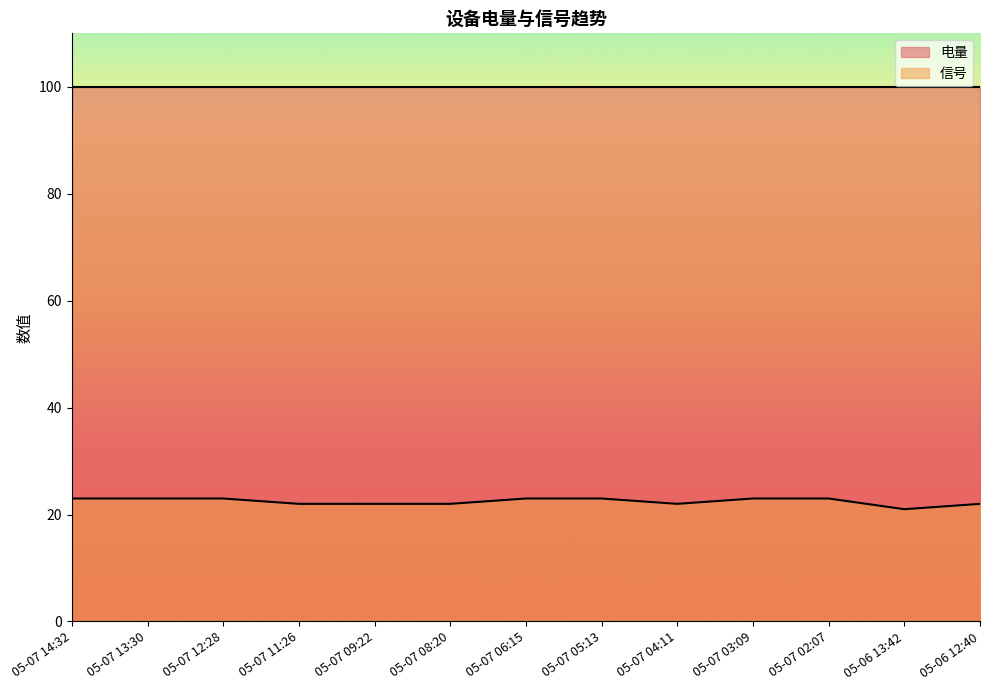

Rank the categories by value from lowest to highest.

05-06 13:42, 05-07 11:26, 05-07 09:22, 05-07 08:20, 05-07 04:11, 05-06 12:40, 05-07 14:32, 05-07 13:30, 05-07 12:28, 05-07 06:15, 05-07 05:13, 05-07 03:09, 05-07 02:07